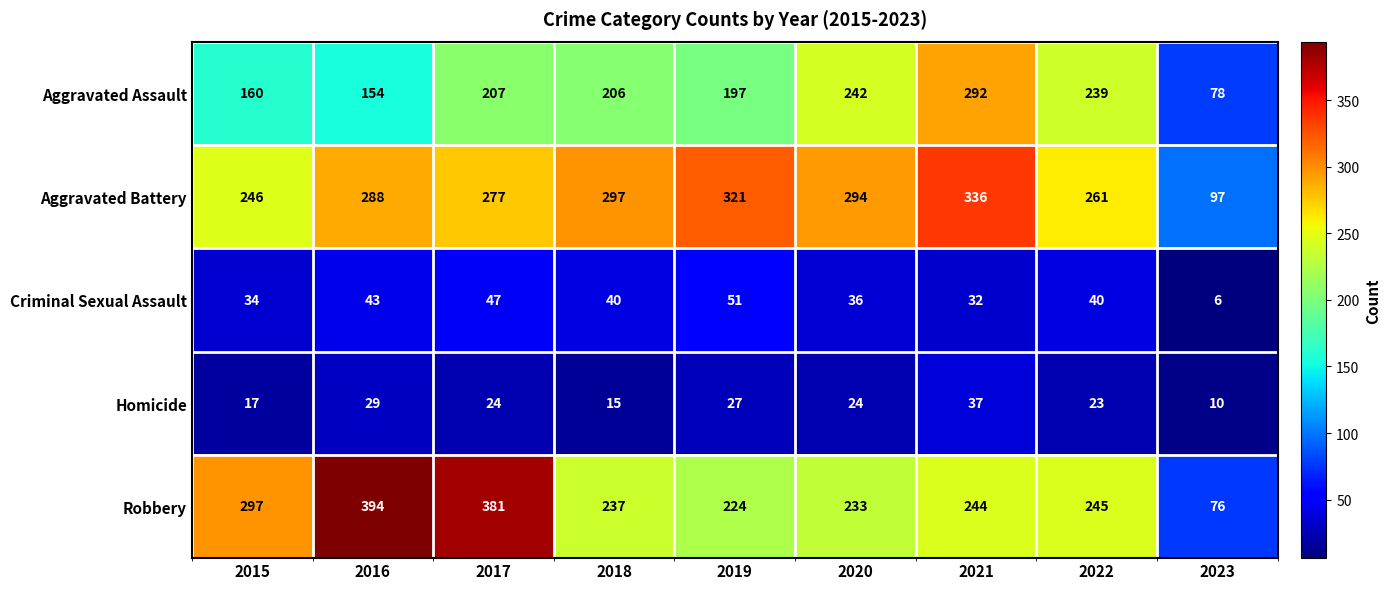

At how many categories does at least one series exceed 119?

8